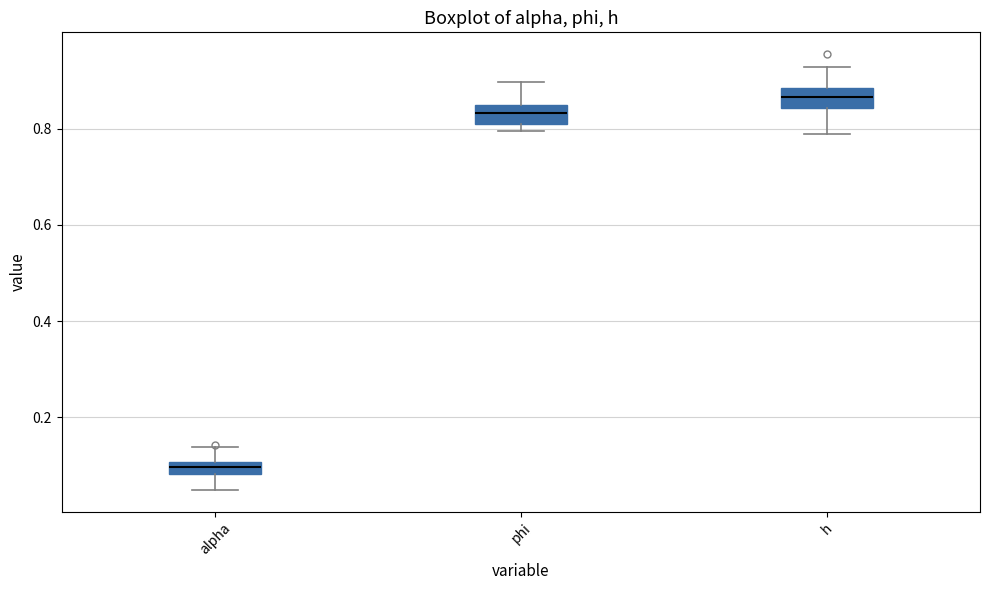

Which box's median line is the lowest?

alpha